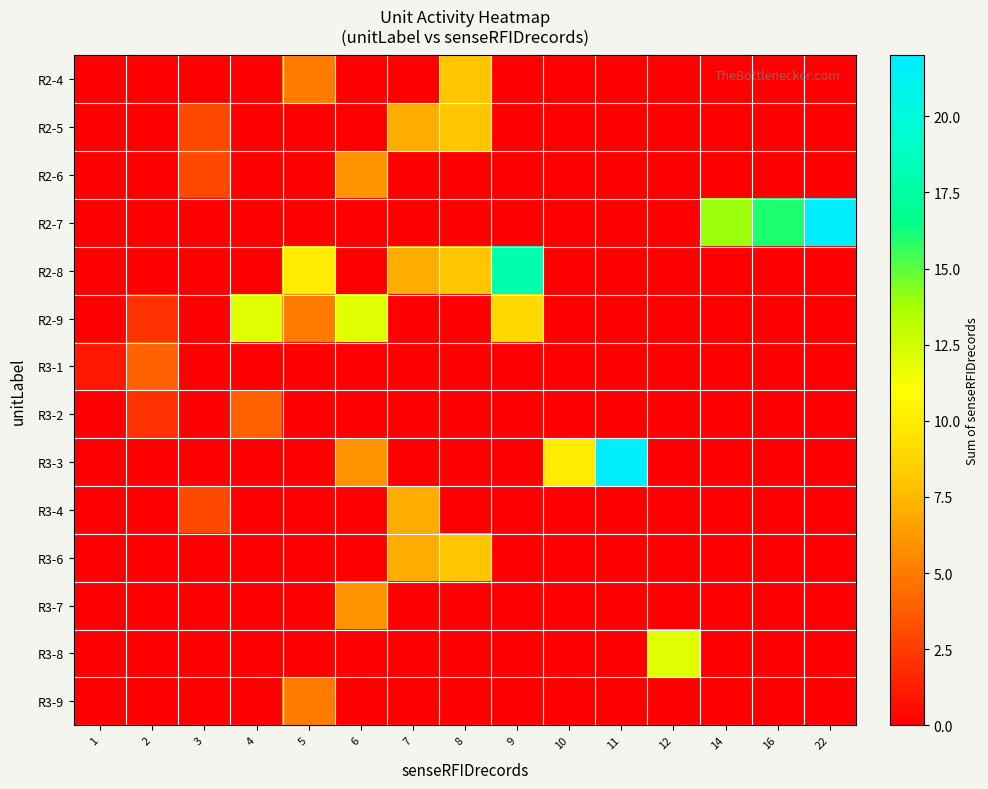

Rank the series by their maximum value, from highest to lowest.

R2-7, R3-3, R2-8, R2-9, R3-8, R2-4, R2-5, R3-6, R3-4, R2-6, R3-7, R3-9, R3-1, R3-2